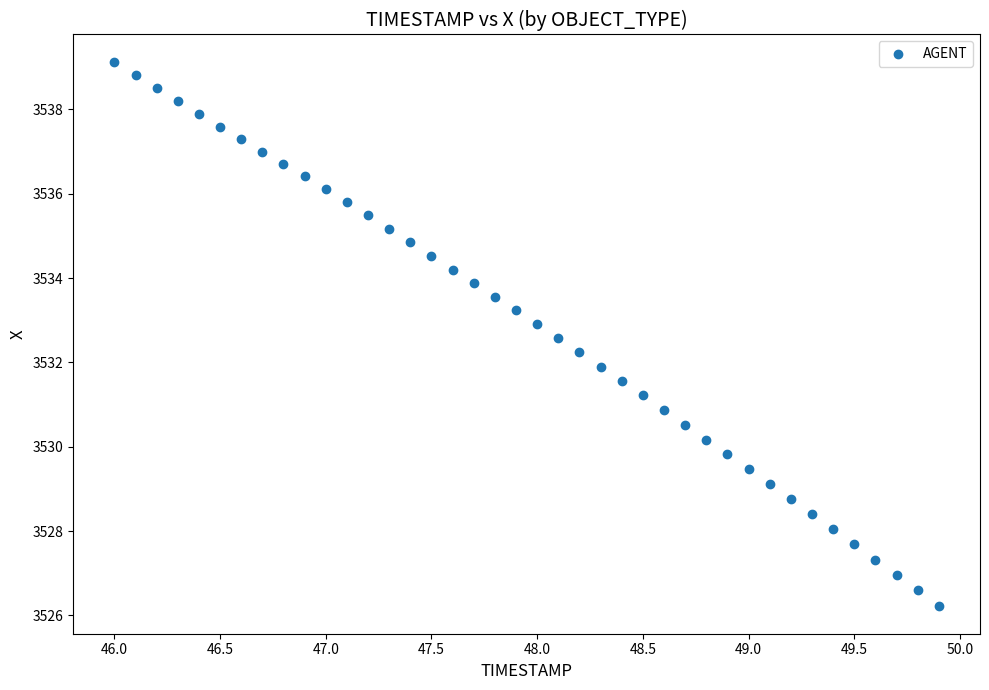

What is the range of Y values (max minus min)?

12.9